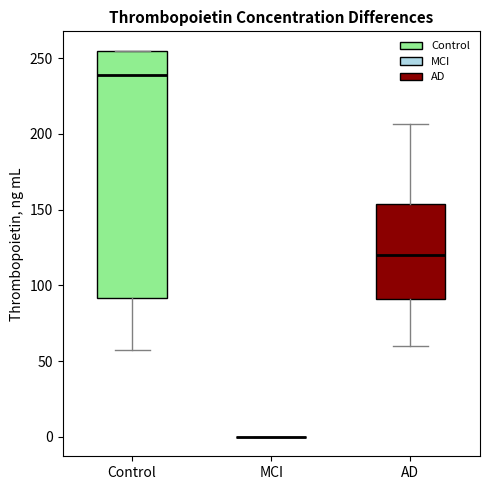

Reading left to right, transcribe this box plot: for each box, give where its median line is, the range the box spans, and where its two whiskers end, as read against the y-axis. The values are not printed on the chart, so give them approximately, as read against the axis.

Control: median 240, box 90 to 255, whiskers 55 to 255
MCI: box collapsed to a line at 0, whiskers 0 to 0
AD: median 120, box 90 to 155, whiskers 60 to 205